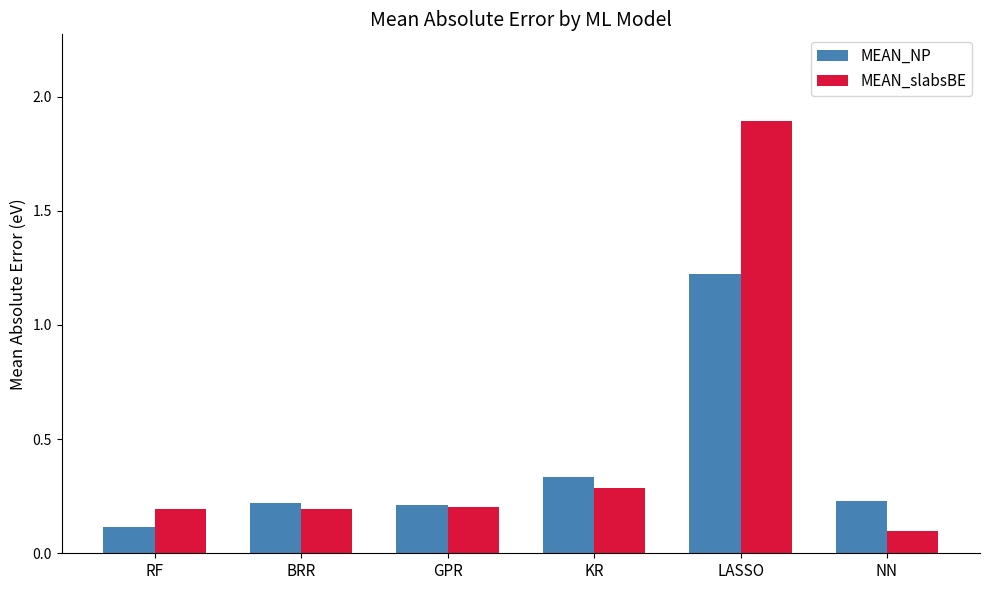

What is the difference between the maximum and second lowest values in the MEAN_NP series?

1.0